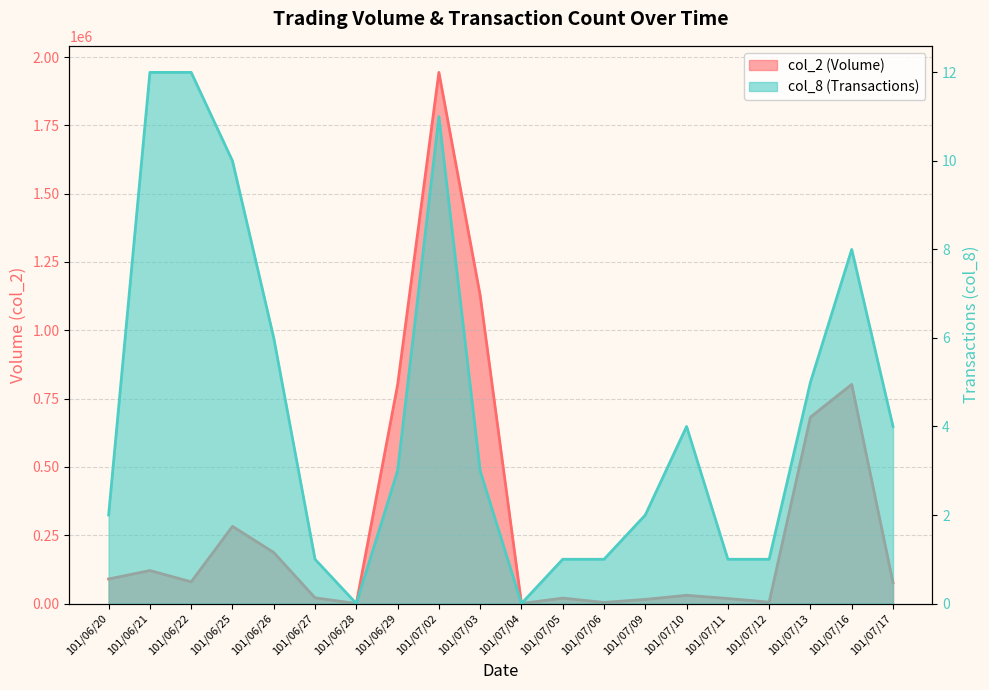

Reading left to right, transcribe all the data shown in this chart.

col_2: 89800	120800	79400	282410	186890	20900	0	800400	1943810	1127610	0	19900	3960	15230	30140	18420	5000	682160	801950	76550
col_8: 2	12	12	10	6	1	0	3	11	3	0	1	1	2	4	1	1	5	8	4